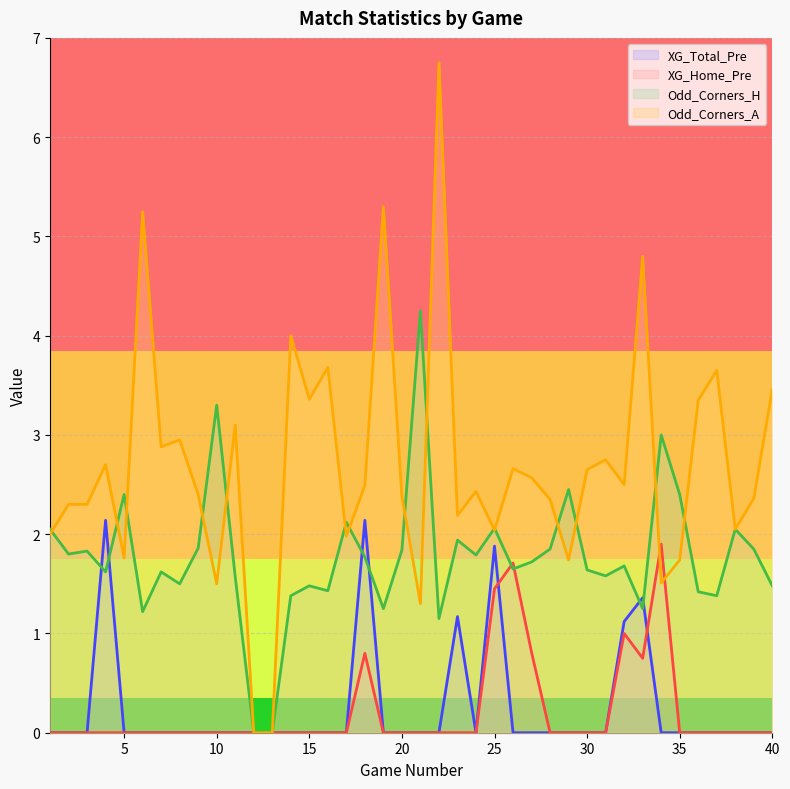

What is the difference between the maximum and minimum values in the XG_Total_Pre series?

2.1